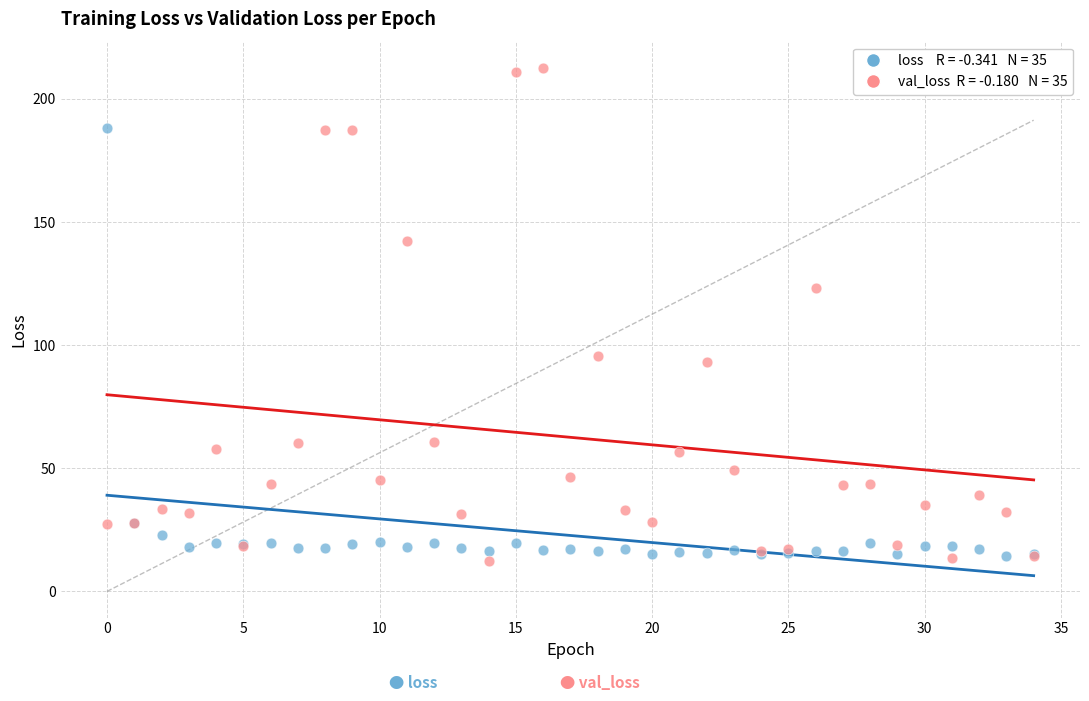

Across all series, what Y value is closest to 112?

123.4